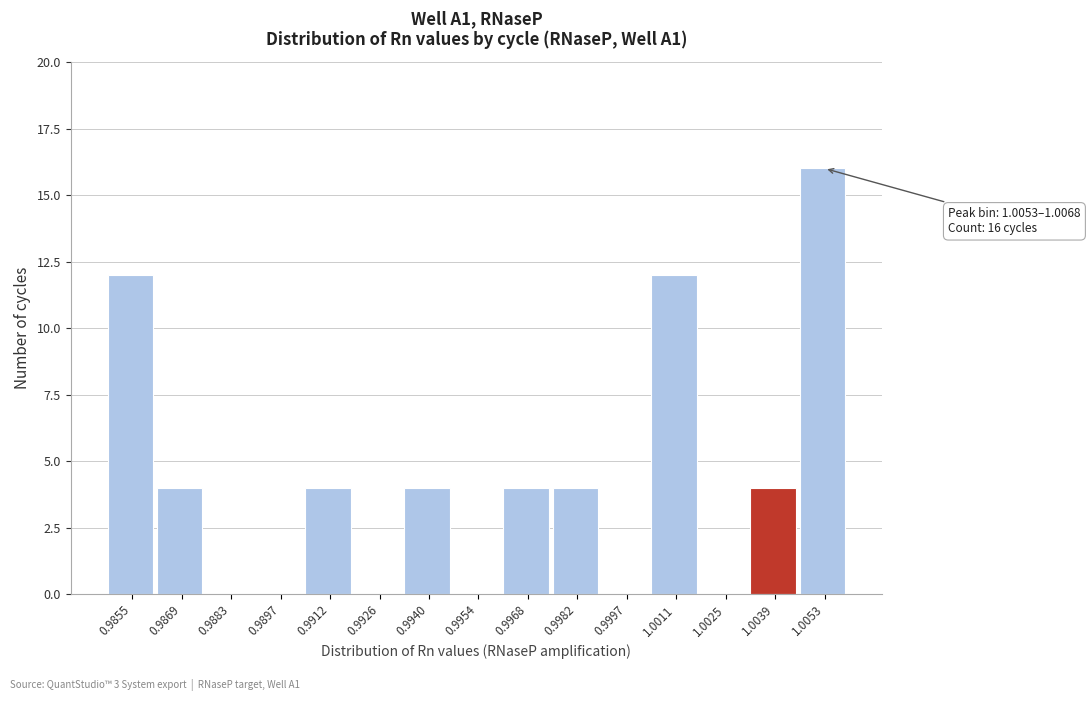

Reading left to right, transcribe all the data shown in this chart.

0.9855=12	0.9869=4	0.9883=0	0.9897=0	0.9912=4	0.9926=0	0.9940=4	0.9954=0	0.9968=4	0.9982=4	0.9997=0	1.0011=12	1.0025=0	1.0039=4	1.0053=16